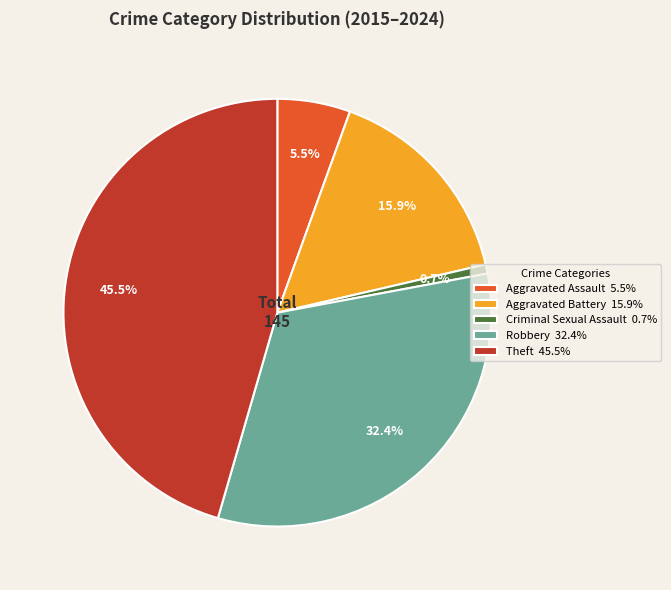

How many segments does this pie chart have?

5